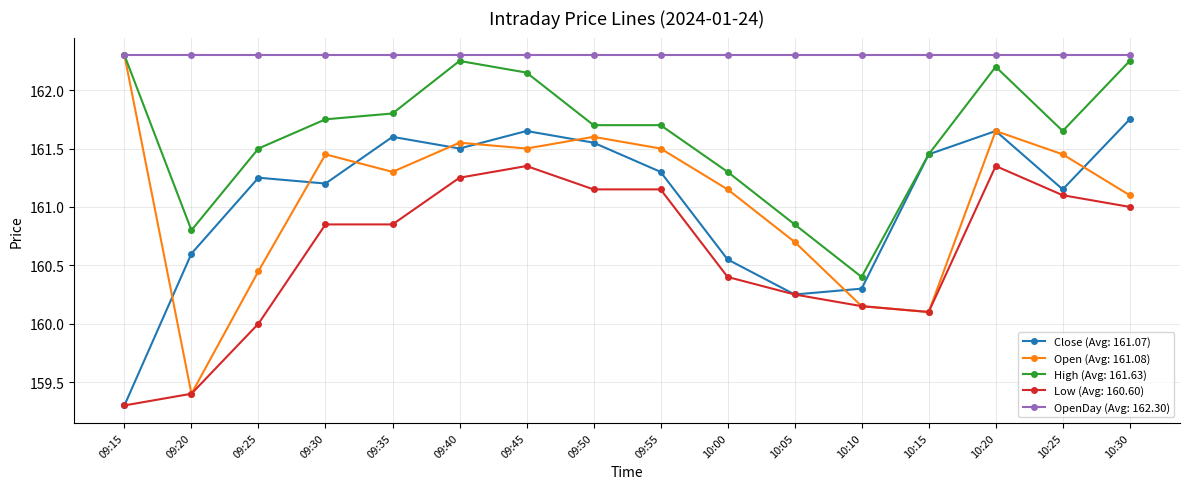

At which category does Open (Avg: 161.08) reach its first local valley?

09:20